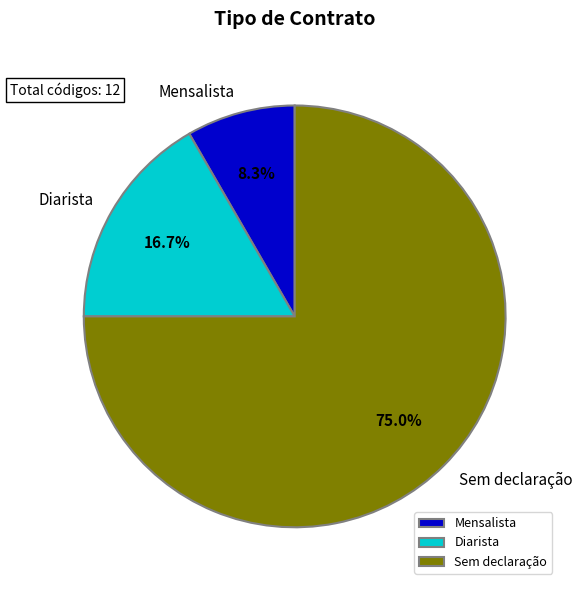

To the nearest percent, what portion does Diarista represent?

17%